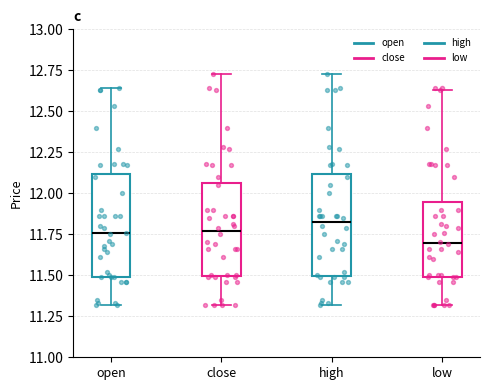

Where does the upper whisker of the box for low end on the y-axis? The values are not printed on the chart, so give them approximately, as read against the axis.

12.65